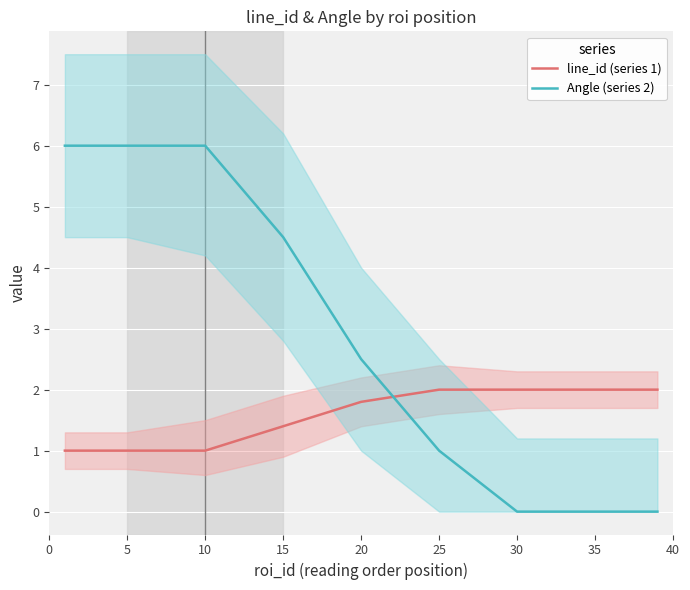

The value of Angle (series 2) at 10 is 6.0. True or false?

True